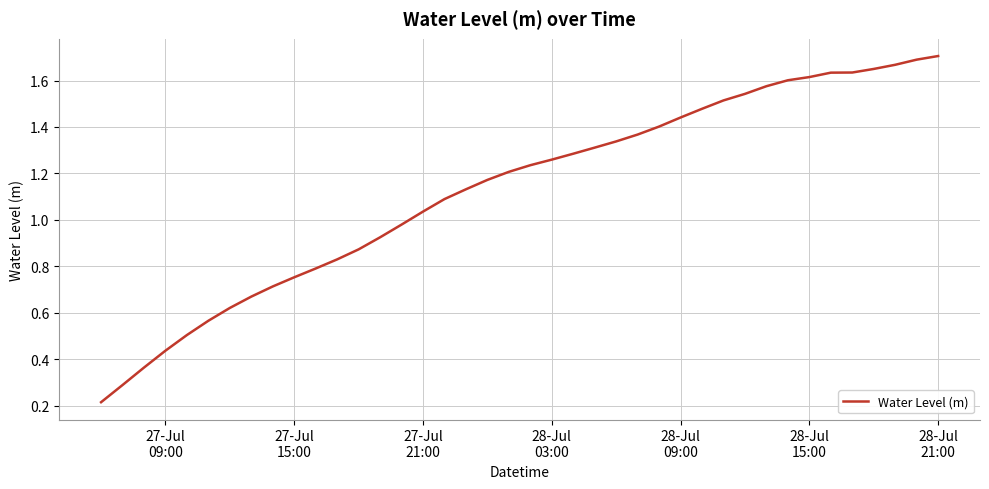

How many lines are shown in the chart?

1